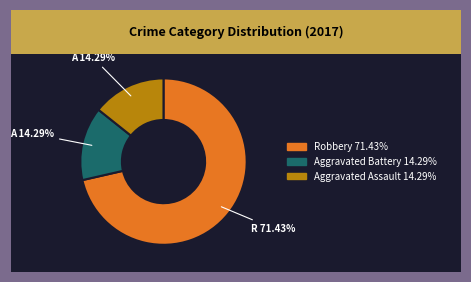

Which category accounts for the majority?

Robbery